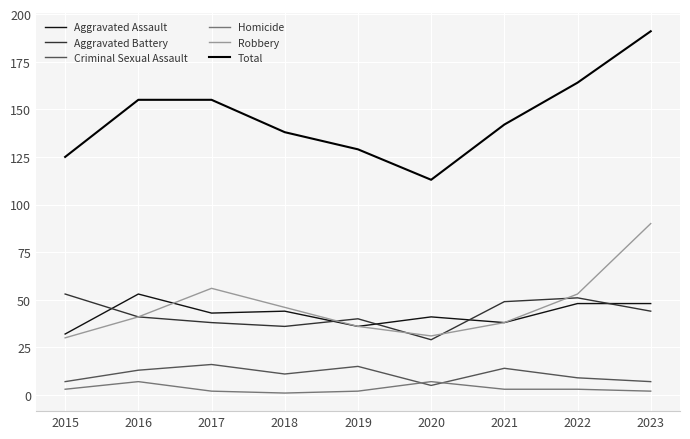

True or false: Robbery and Aggravated Assault cross at least once.

True